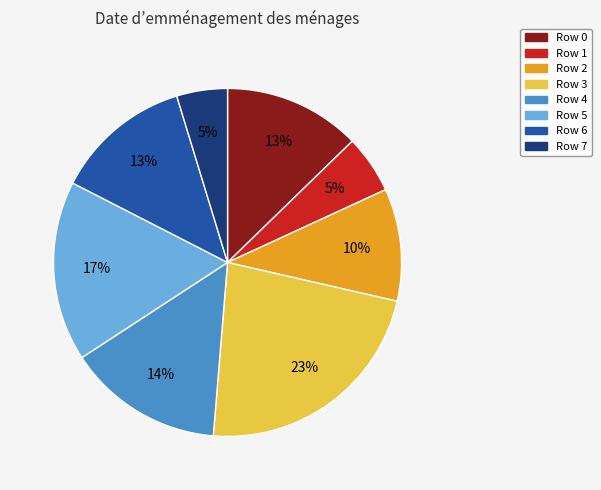

Does Row 6 account for over 50% of the chart?

No